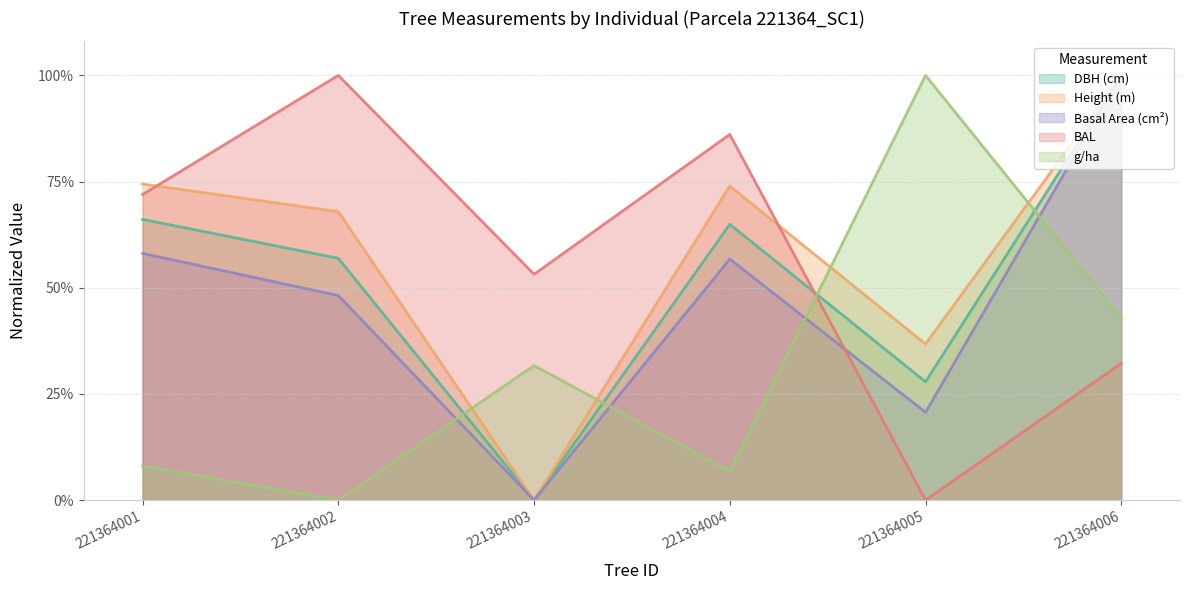

What is the difference between the highest and lowest values at 221364003?

0.5